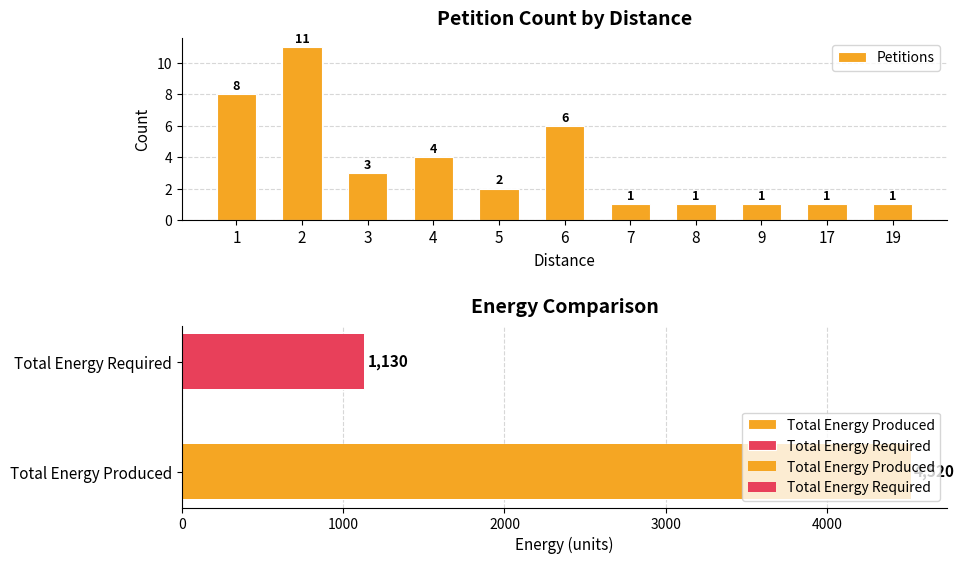

List the labels in order of value, smallest first.

7, 8, 9, 17, 19, 5, 3, 4, 6, 1, 2